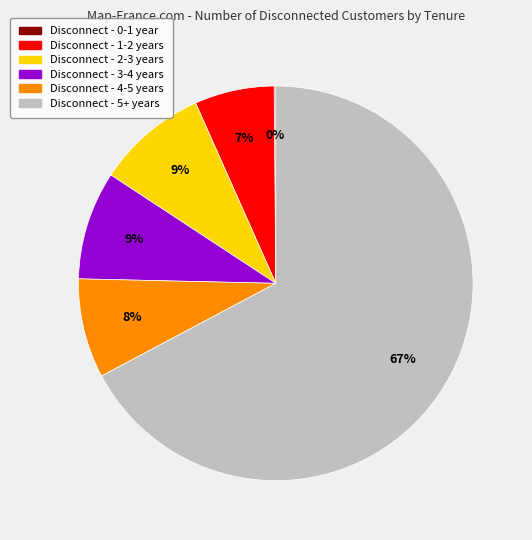

Is there any slice that represents more than half of the pie?

Yes